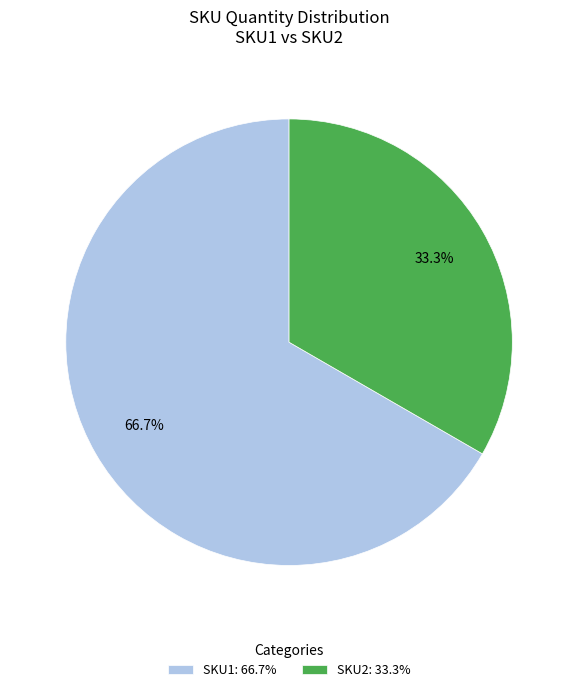

Is there a majority slice in this chart?

Yes